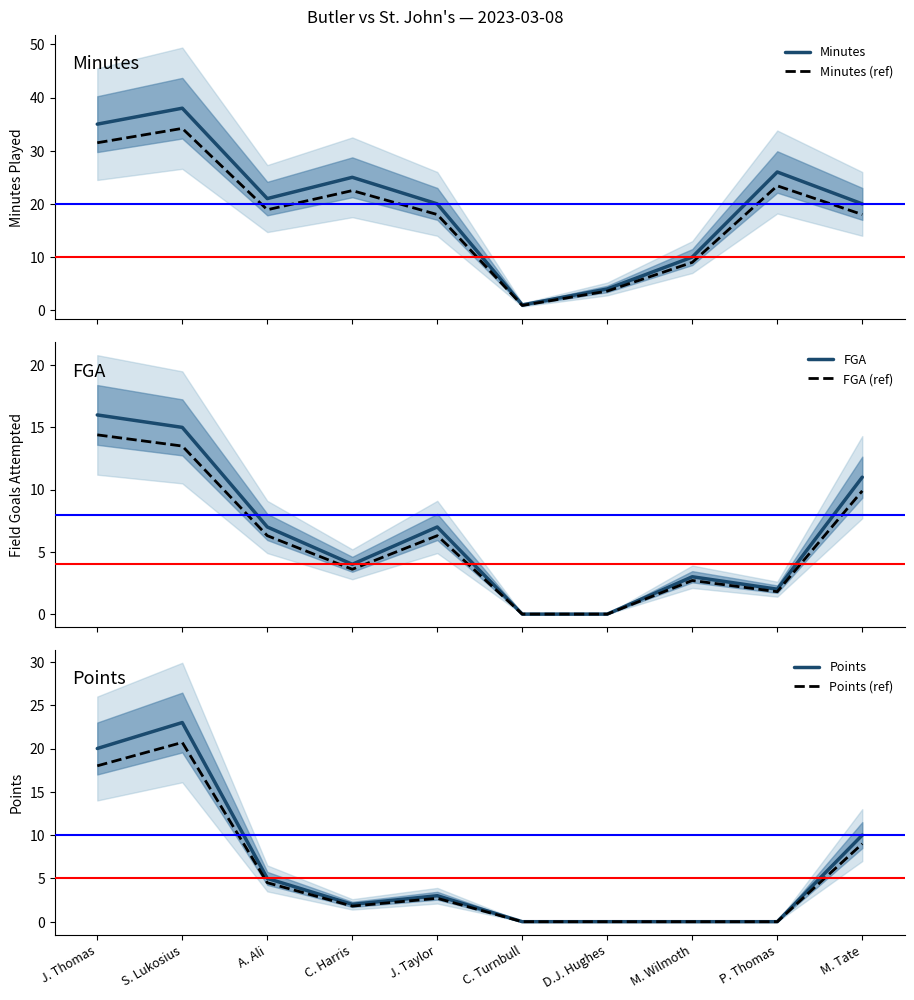

The Minutes (ref) series shows 5.7 at D.J. Hughes. True or false?

False